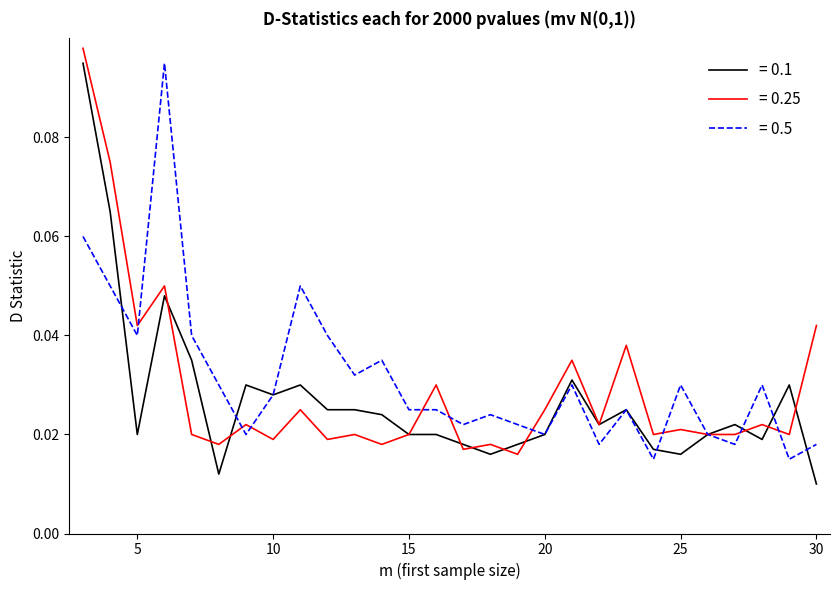

How many lines are shown in the chart?

3